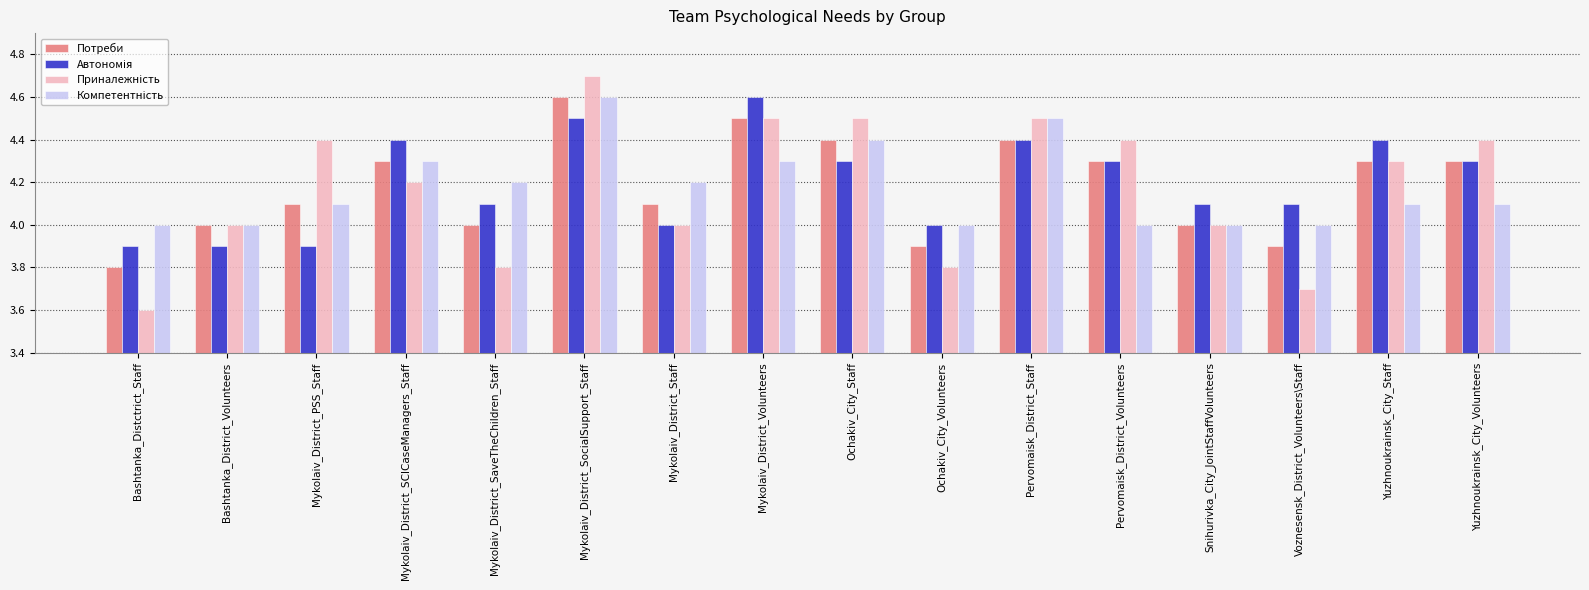

True or false: Потреби has a value of 4.1 at Mykolaiv_District_PSS_Staff.

True